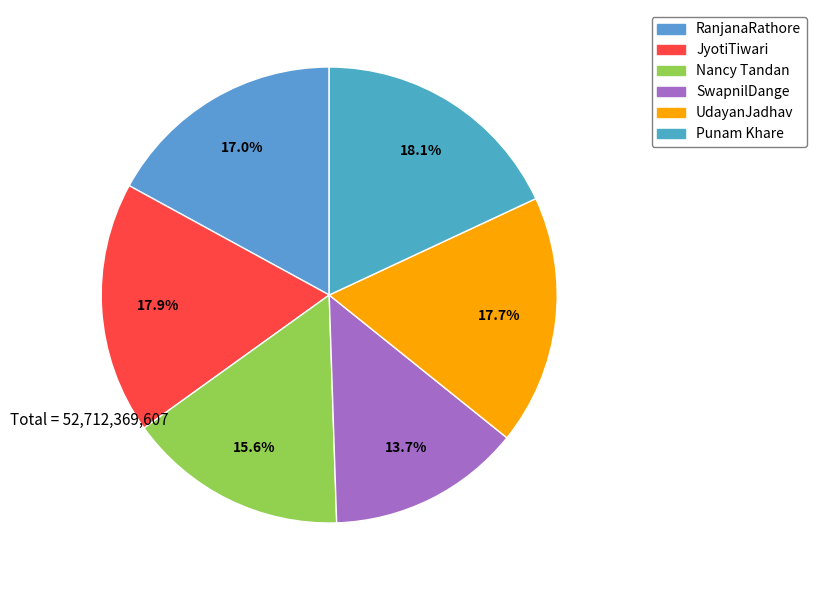

Is the sum of Nancy Tandan and Punam Khare greater than half?

No